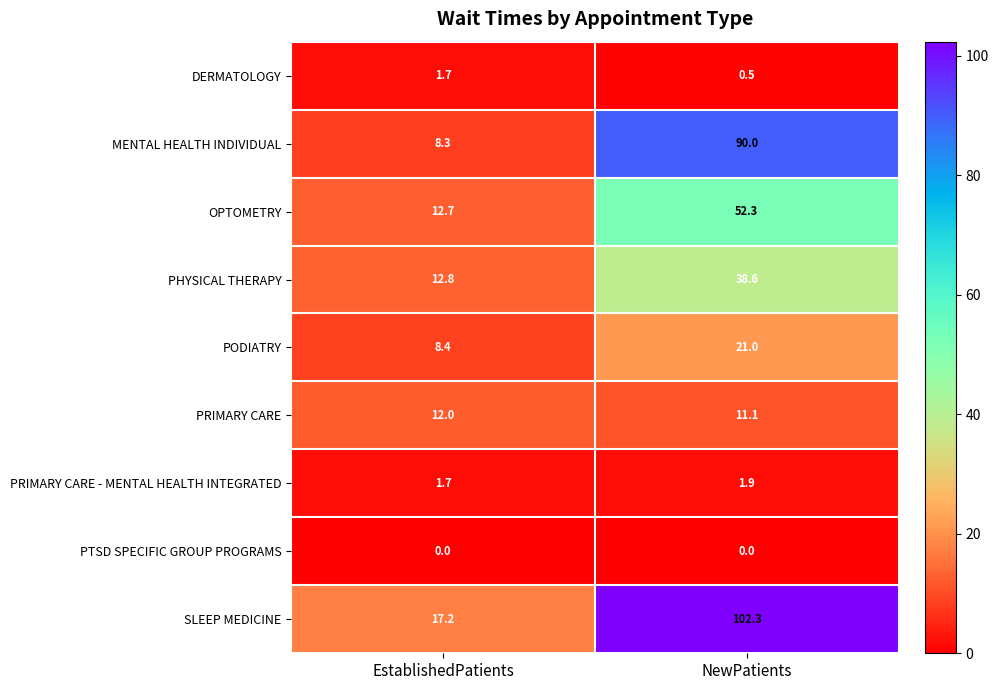

Which series changed the most between EstablishedPatients and NewPatients?

SLEEP MEDICINE